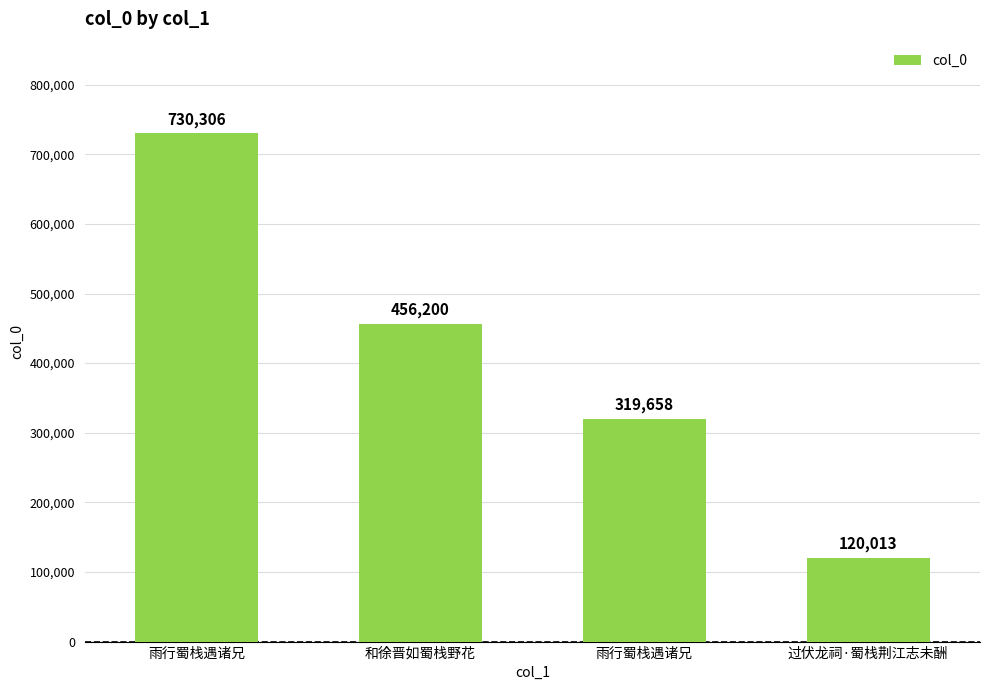

Reading left to right, what are all the values shown in this chart?

雨行蜀栈遇诸兄=730306	和徐晋如蜀栈野花=456200	雨行蜀栈遇诸兄=319658	过伏龙祠·蜀栈荆江志未酬=120013